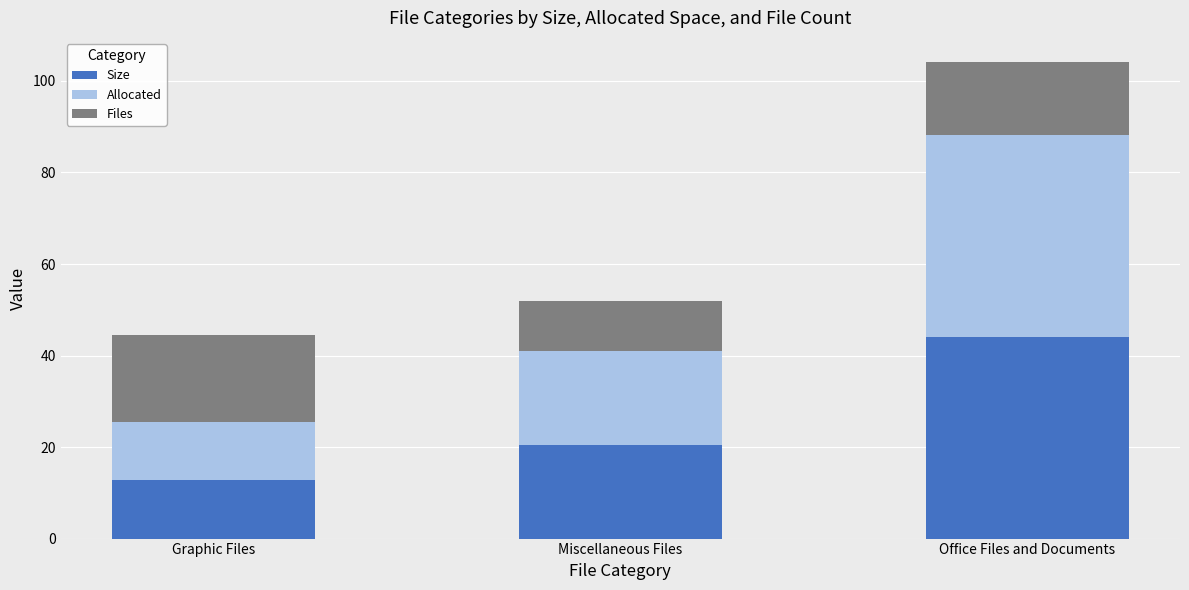

What is the difference between the maximum and second lowest values in the Size series?

23.7